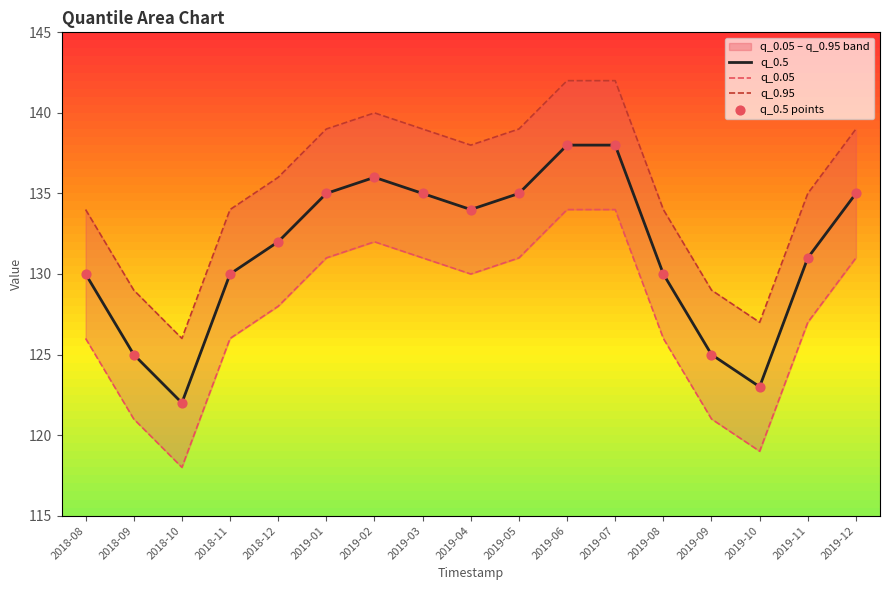

Is the value of q_0.05 at 2019-02 greater than the value of q_0.5 points at 2018-10?

Yes